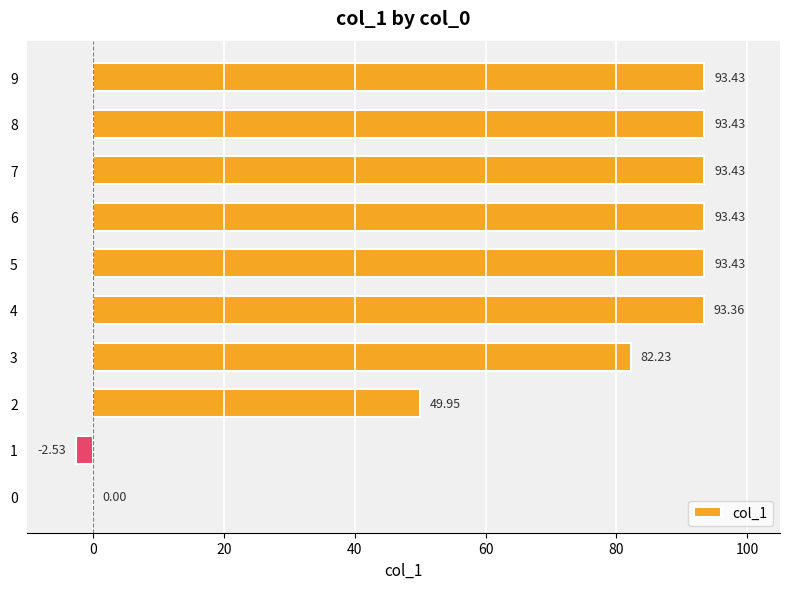

What is the sum of the values at 4 and 9?

186.8